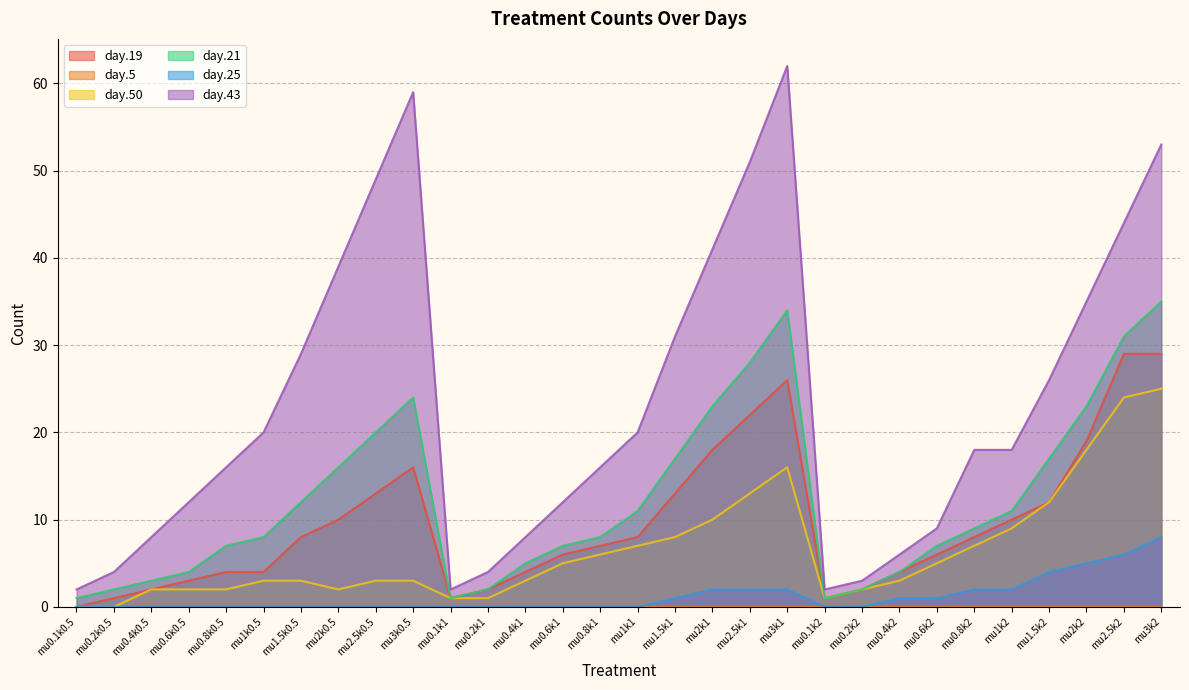

What is the maximum value shown in the chart?

62